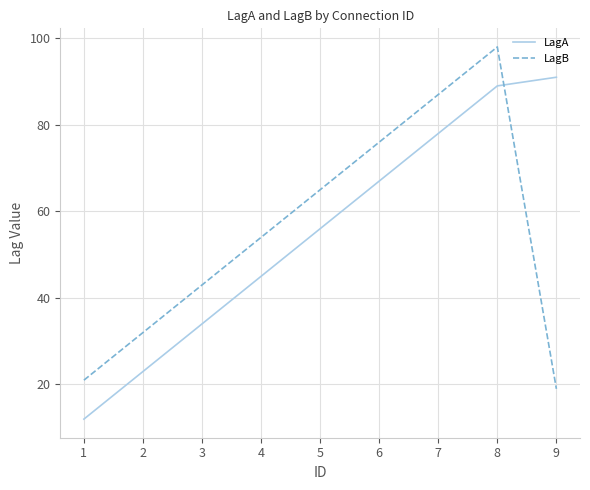

What is the average value of the LagA series?

55